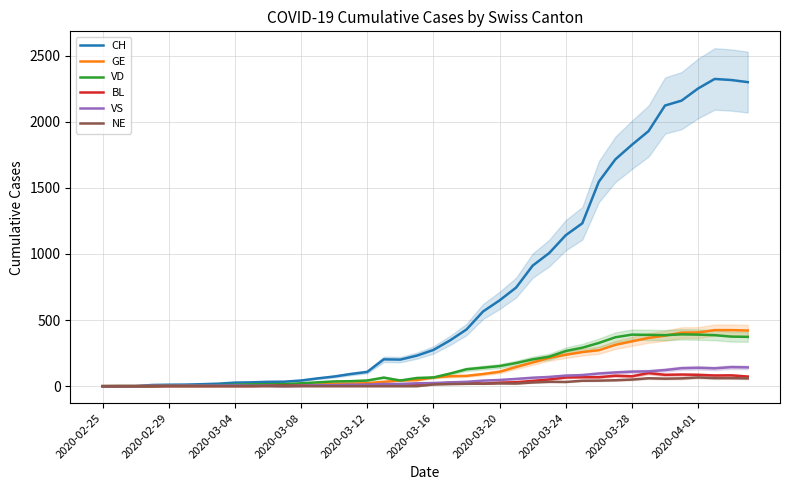

The value of VD at 2020-03-28 is 101. True or false?

False